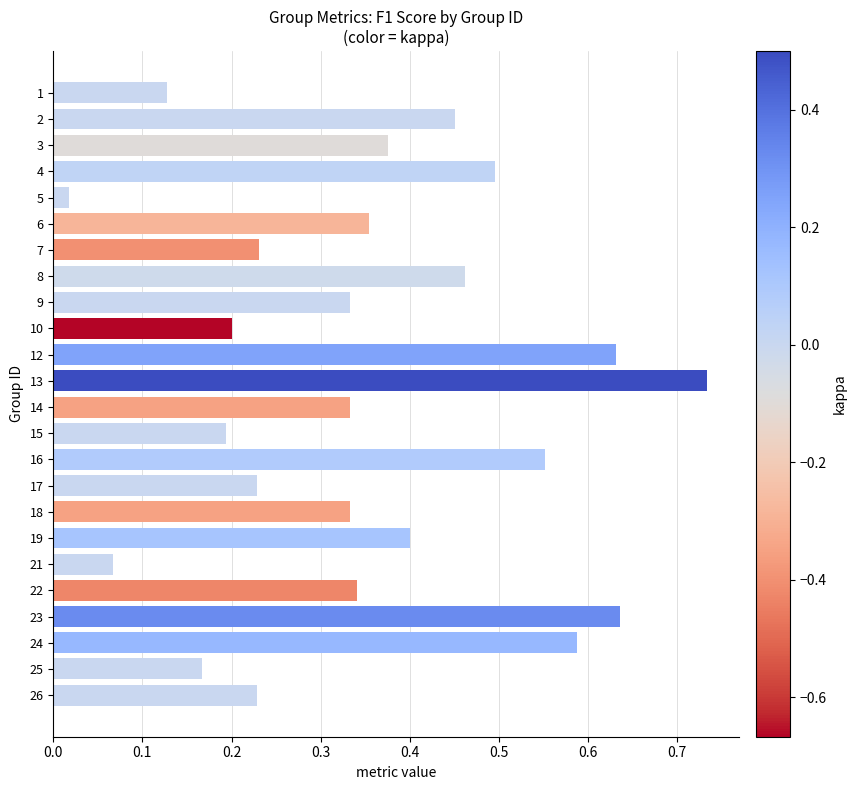

What is the change in value from 19 to 23?

+0.2